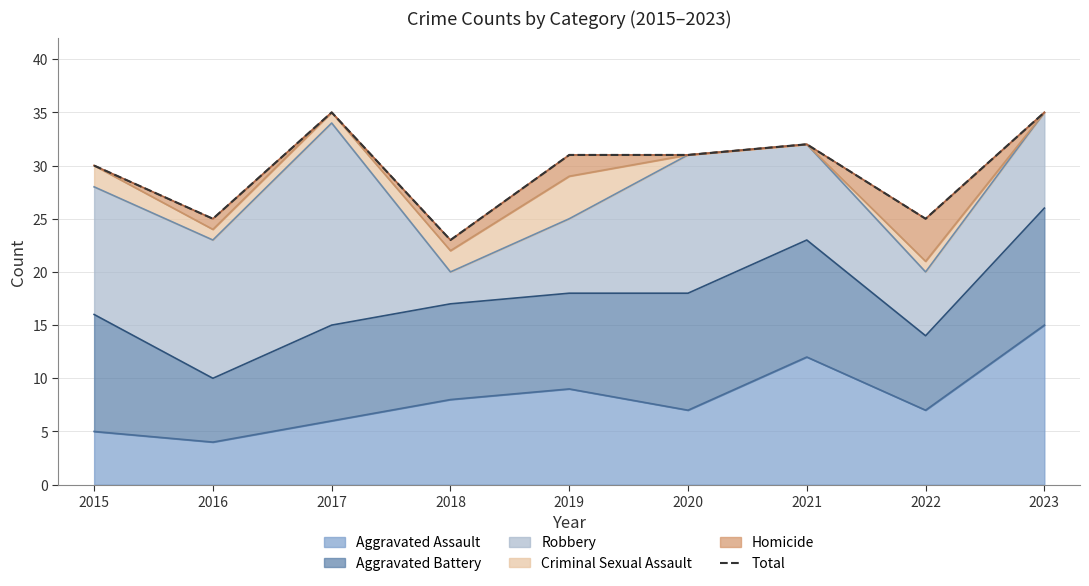

List the labels in order of value, smallest first.

2018, 2016, 2022, 2015, 2019, 2020, 2021, 2017, 2023